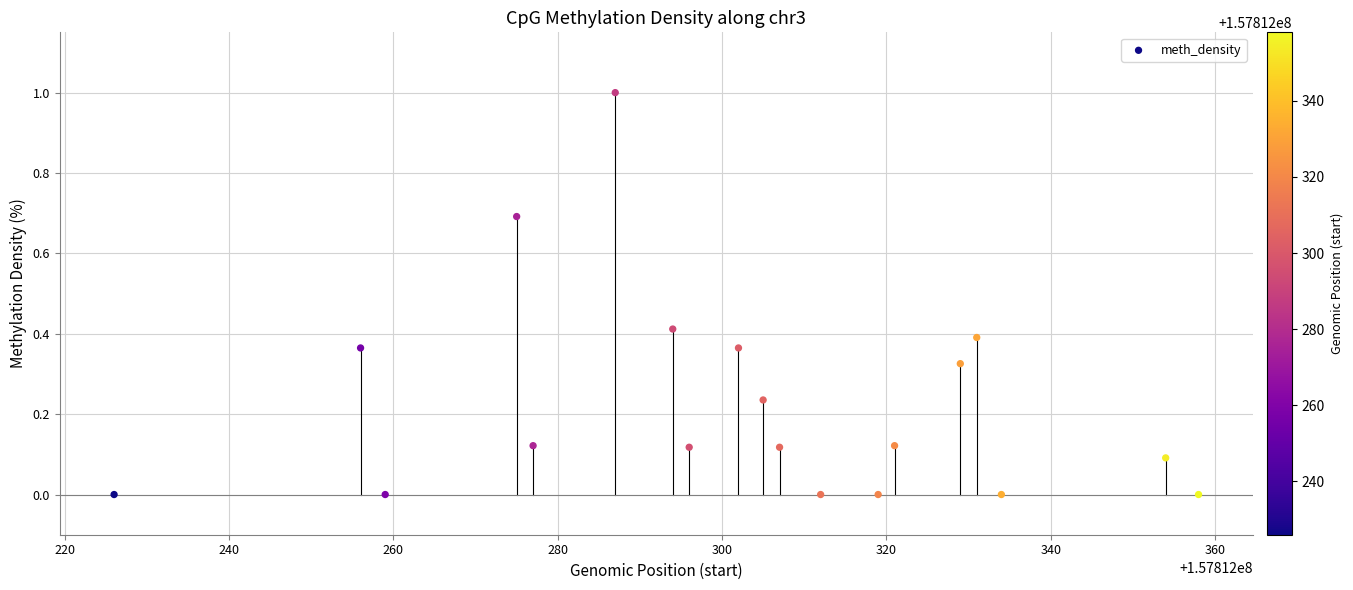

What is the range of X values (max minus min)?

132.0